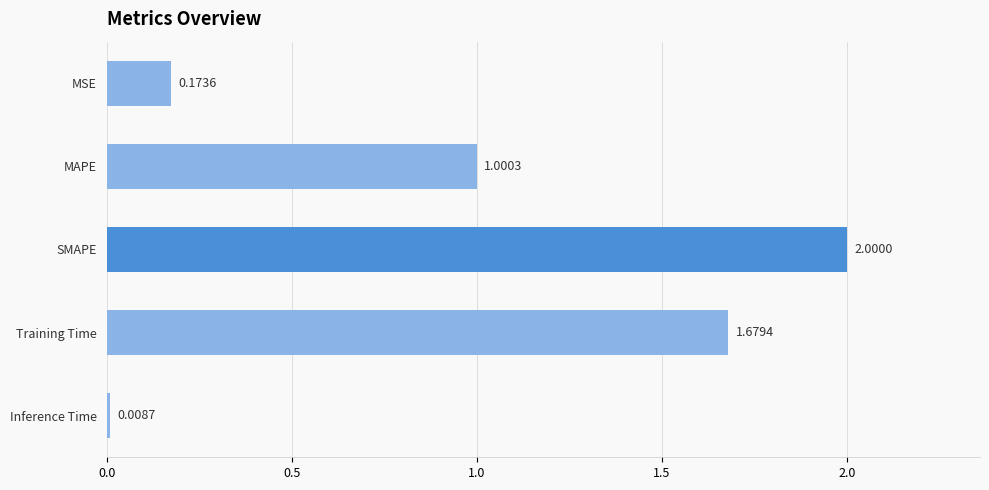

What is the difference between the maximum and minimum values?

2.0